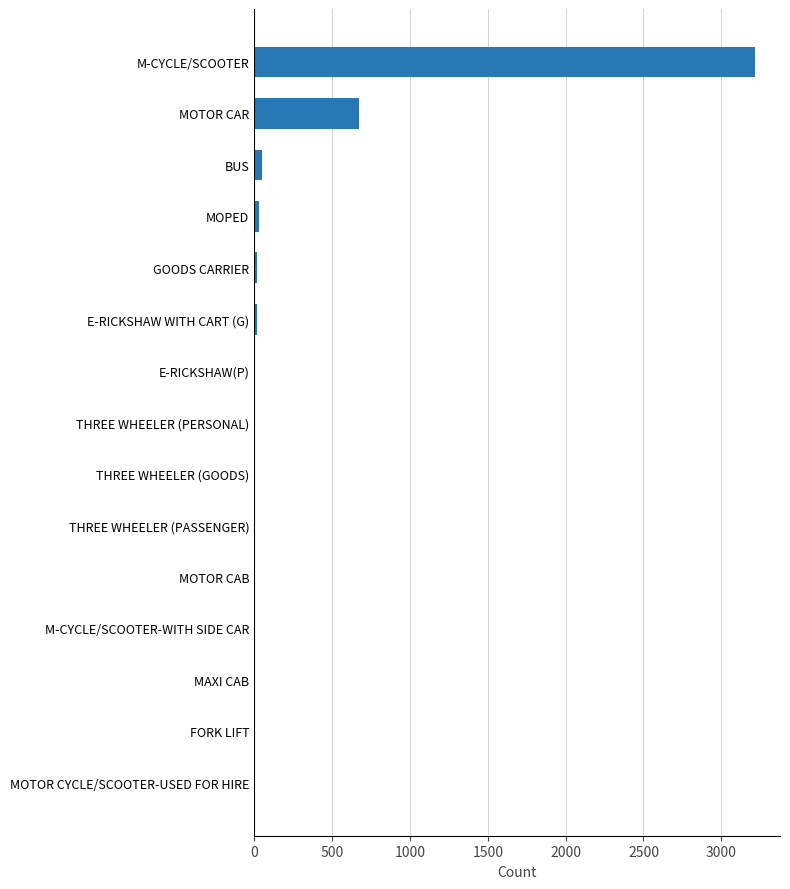

Between MOTOR CAR and GOODS CARRIER, which is larger?

MOTOR CAR